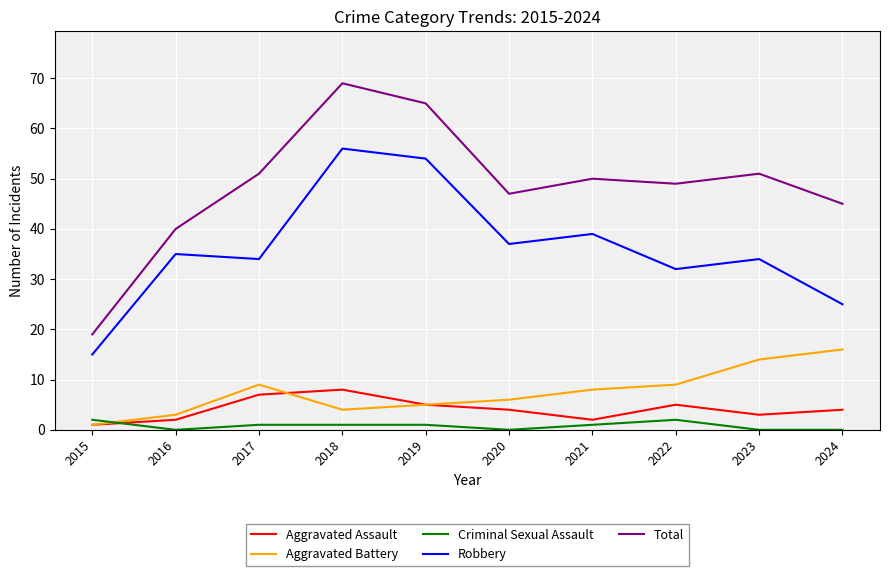

True or false: Criminal Sexual Assault and Total cross at least once.

False